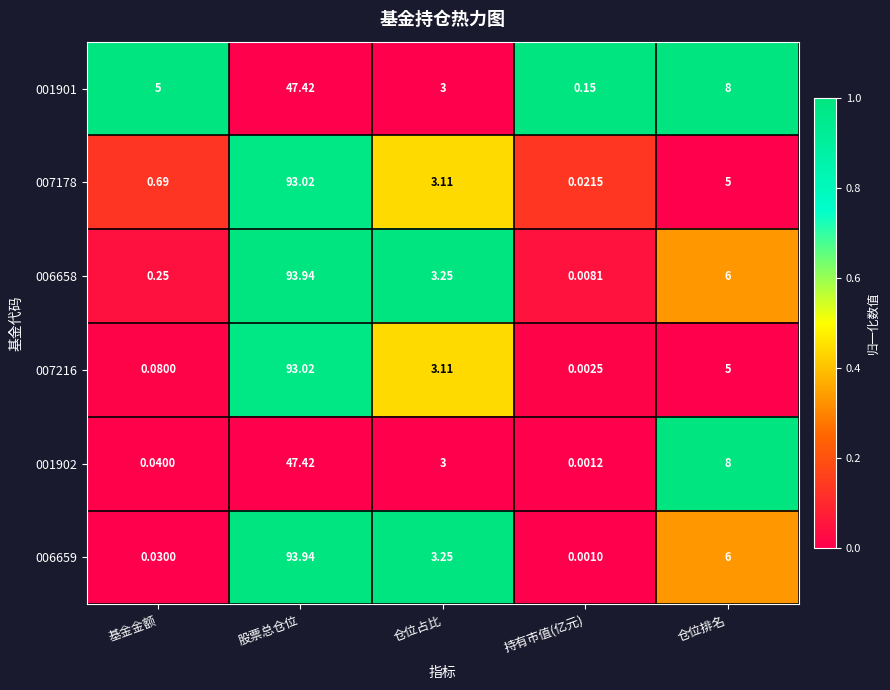

At which label does 006659 reach its minimum?

持有市值(亿元)